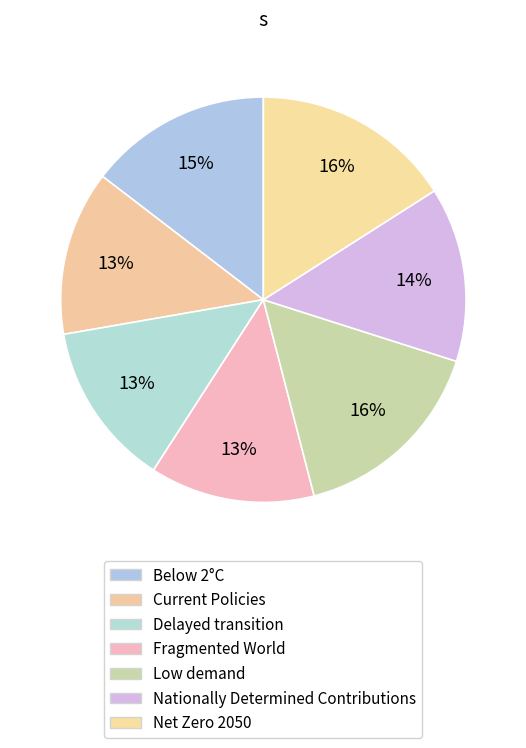

How many slices are in this pie chart?

7